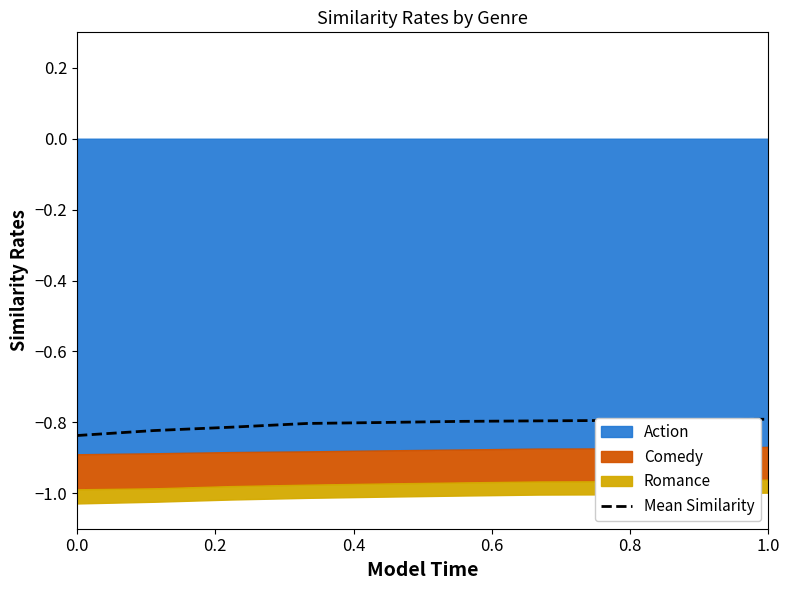

What is the label of the 9th point from the right?

0.2